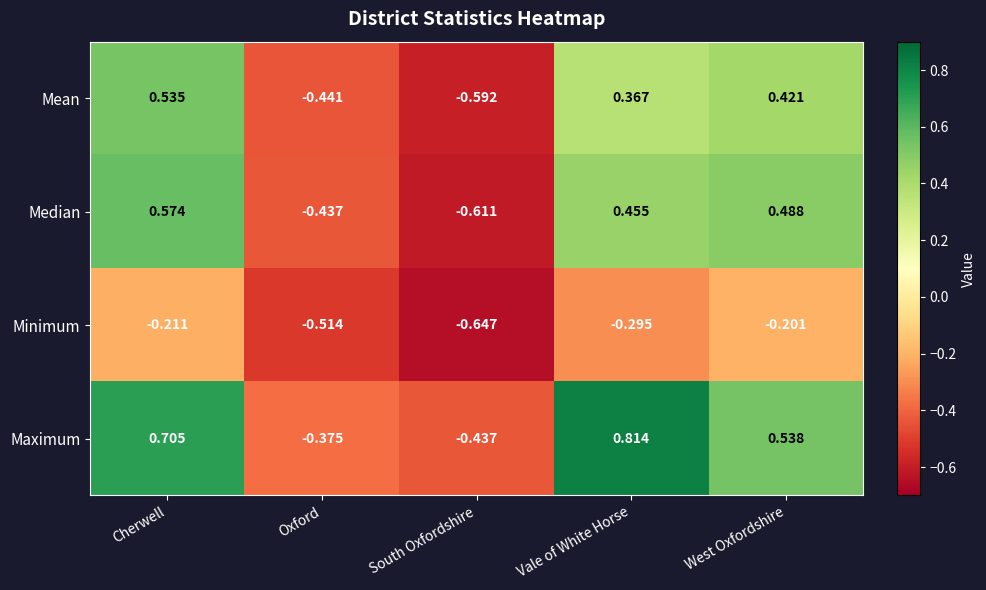

Which series has the largest total across all categories?

Maximum